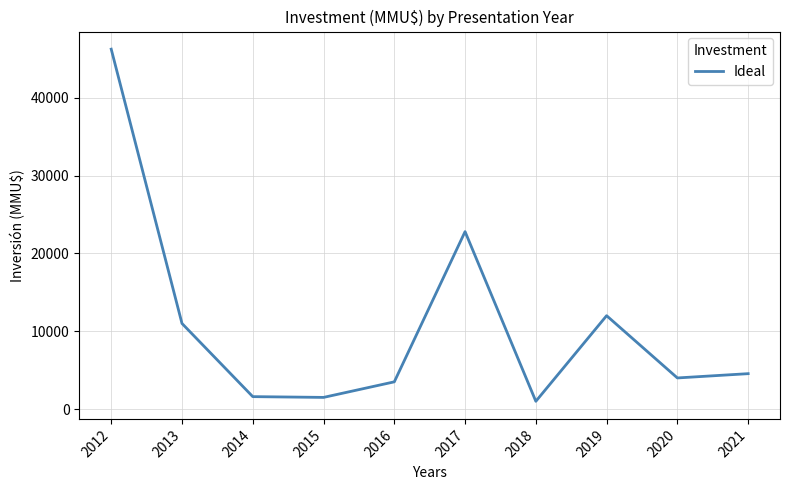

What is the maximum value shown in the chart?

46244